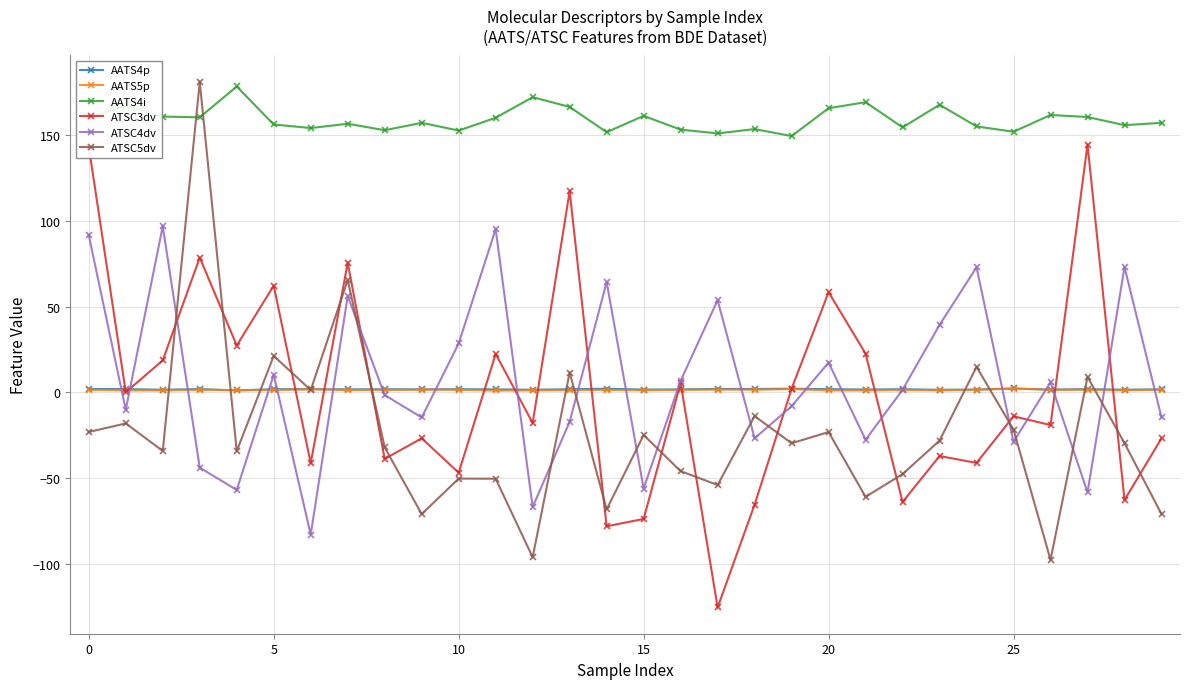

True or false: ATSC3dv has more than 0 points higher than both neighbors.

True